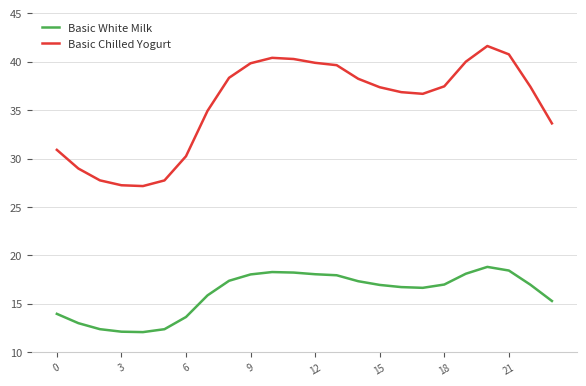

Which series has the largest total across all categories?

Basic Chilled Yogurt